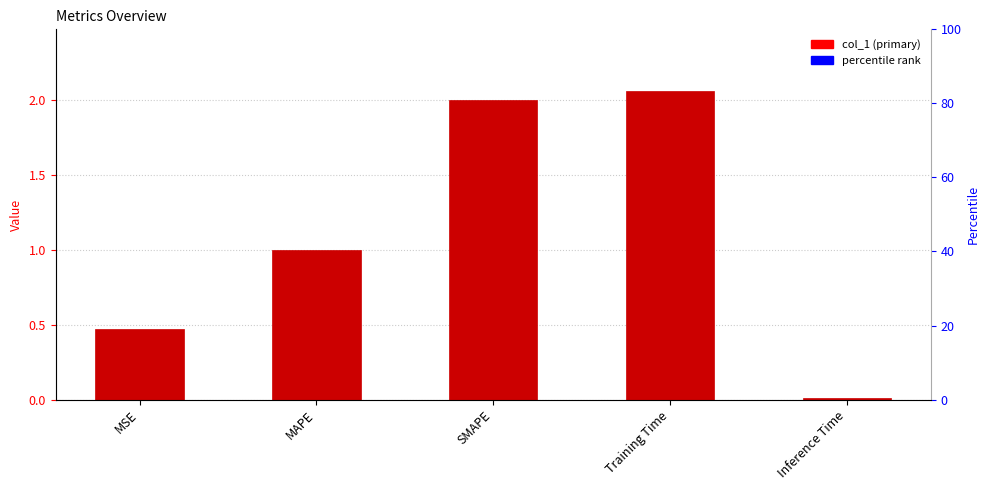

Rank the categories by value from highest to lowest.

Training Time, SMAPE, MAPE, MSE, Inference Time